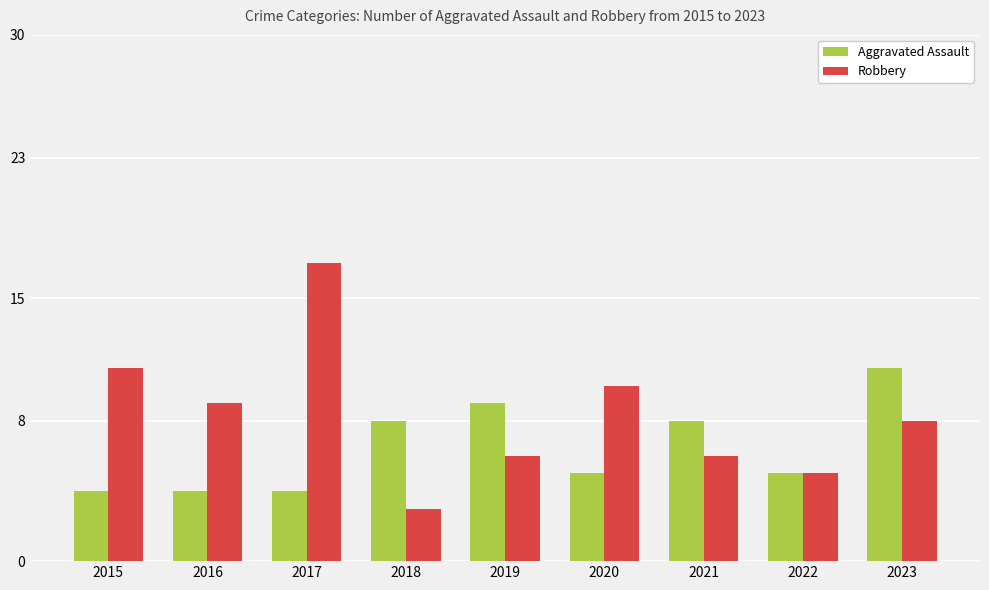

What is the value of the Robbery bar at the 7th from the left?

6